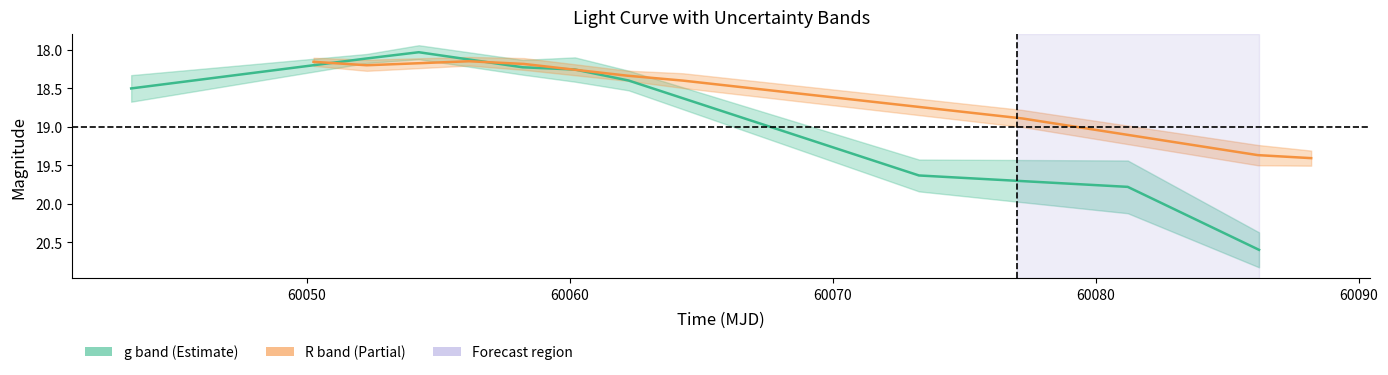

Which series has the largest total across all categories?

g band